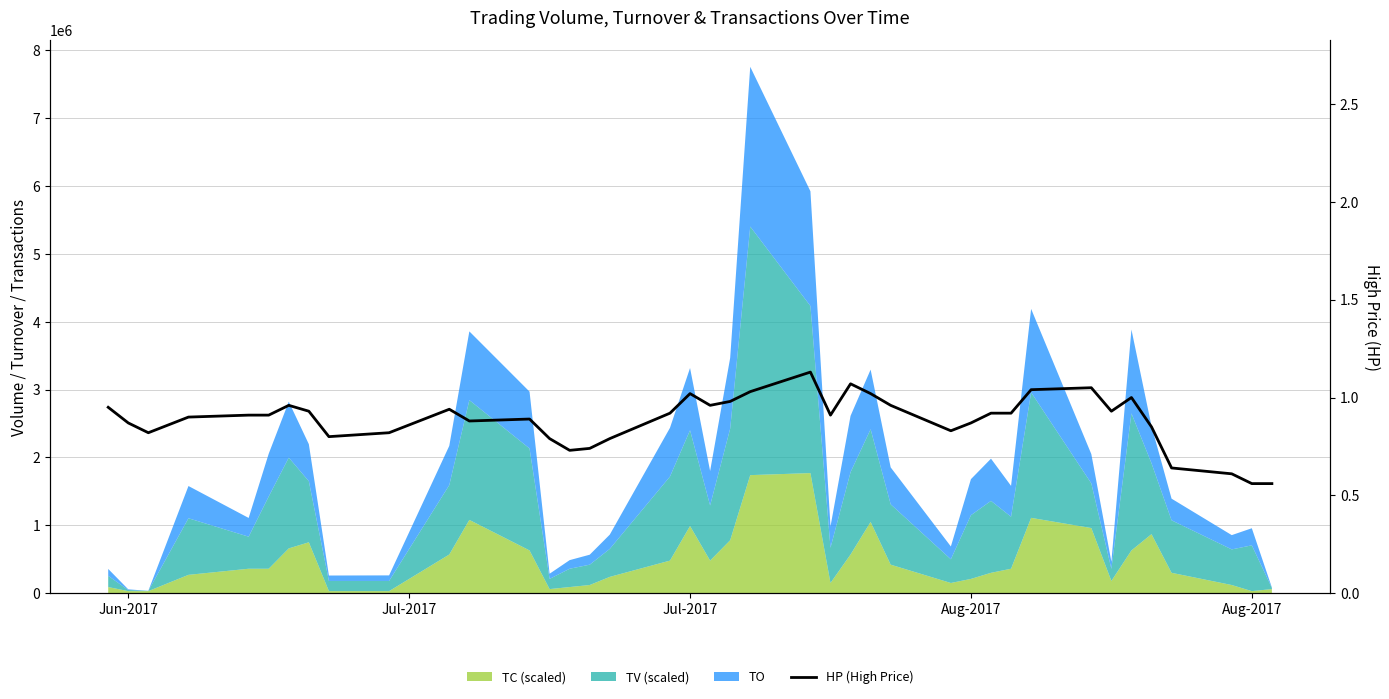

What is the value of the 29th point from the left?

0.9